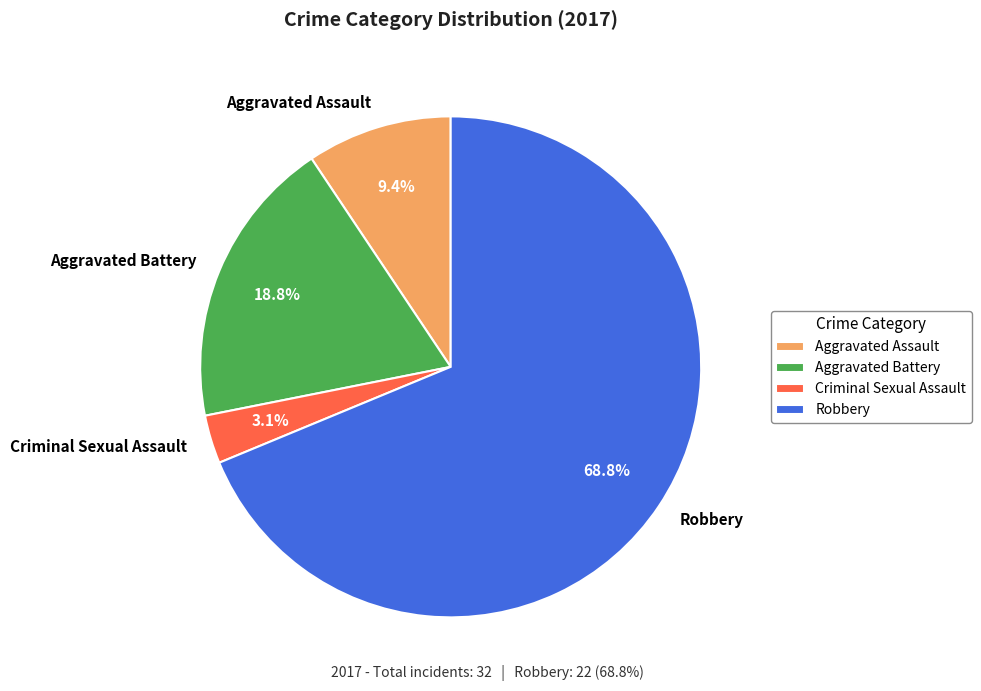

To the nearest percent, what is the difference between the largest and smallest slice percentages?

66%